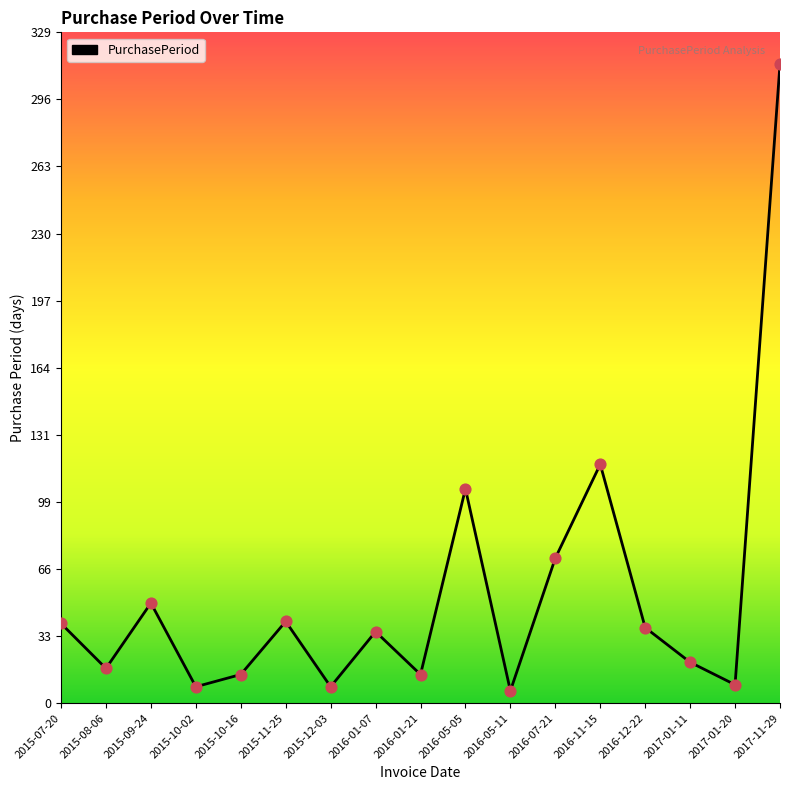

Approximately how many times larger is the value at 2016-05-05 compared to 2016-01-07?

3.0